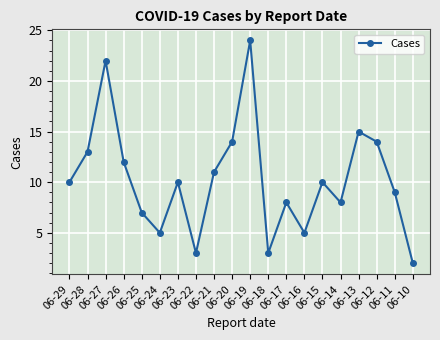

What is the sum of all values?

205